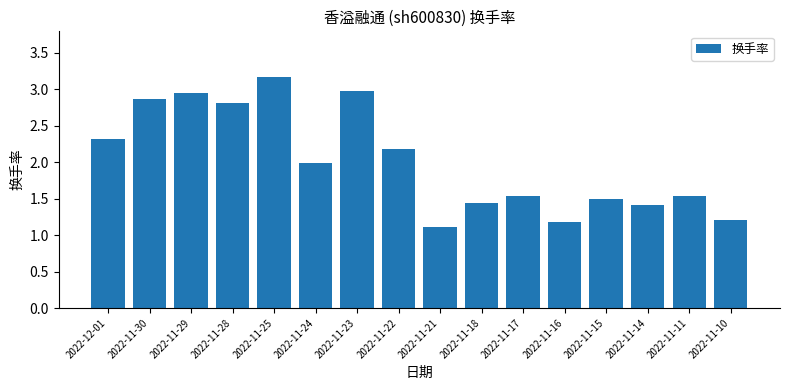

What is the label of the 13th bar from the left?

2022-11-15